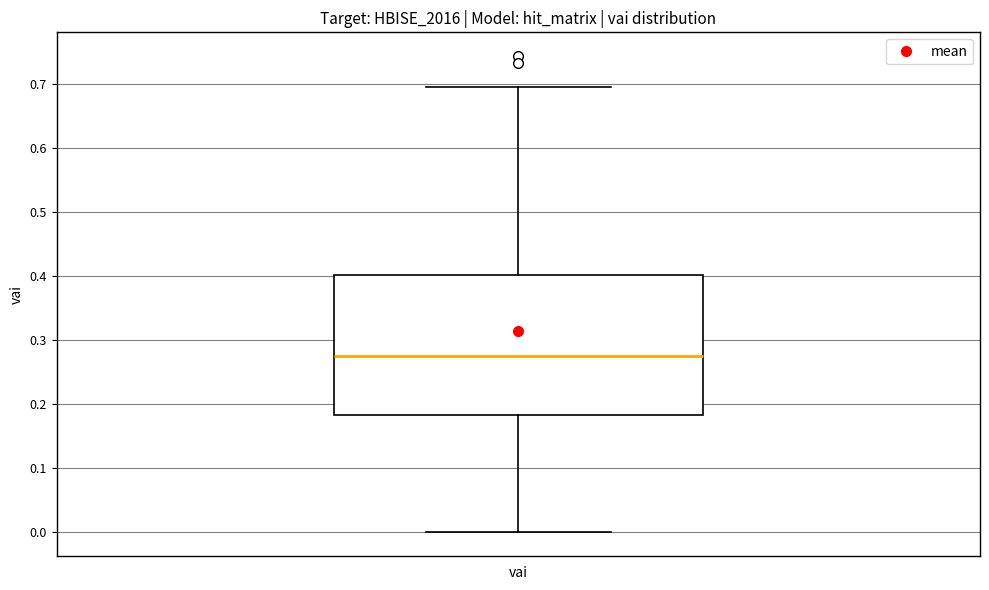

Transcribe this box plot: give where the median line is, the range the box spans, and where the two whiskers end, as read against the y-axis. The values are not printed on the chart, so give them approximately, as read against the axis.

median 0.27, box 0.18 to 0.40, whiskers 0.00 to 0.69